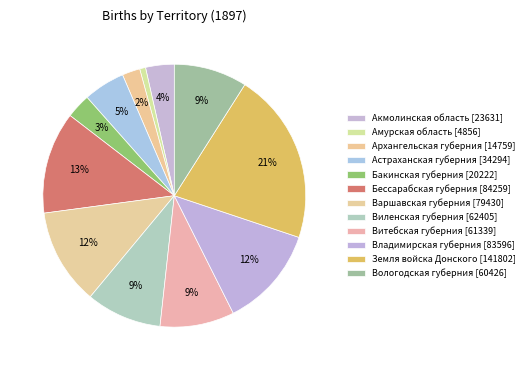

True or false: Витебская губерния accounts for 1% of the total.

False